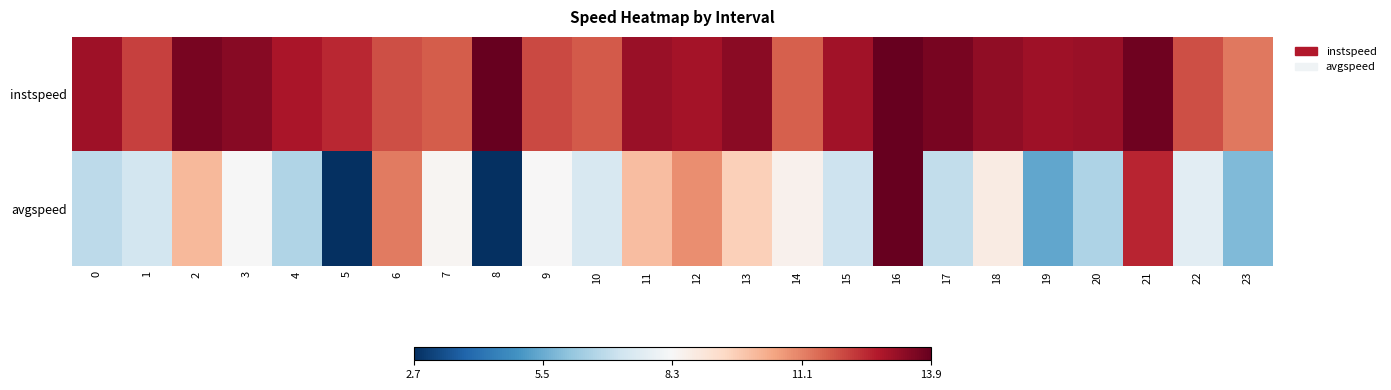

Reading left to right, list all the values displayed in this chart.

instspeed: 0=13.0	1=12.1	2=13.6	3=13.4	4=12.9	5=12.5	6=11.9	7=11.7	8=13.9	9=12.0	10=11.7	11=13.1	12=13.0	13=13.3	14=11.6	15=13.0	16=13.9	17=13.6	18=13.2	19=13.0	20=13.1	21=13.7	22=11.9	23=11.2
avgspeed: 0=6.8	1=7.3	2=10.1	3=8.2	4=6.6	5=2.7	6=11.2	7=8.4	8=2.7	9=8.3	10=7.4	11=10.0	12=10.9	13=9.6	14=8.5	15=7.1	16=13.9	17=6.9	18=8.7	19=5.3	20=6.5	21=12.6	22=7.7	23=5.8